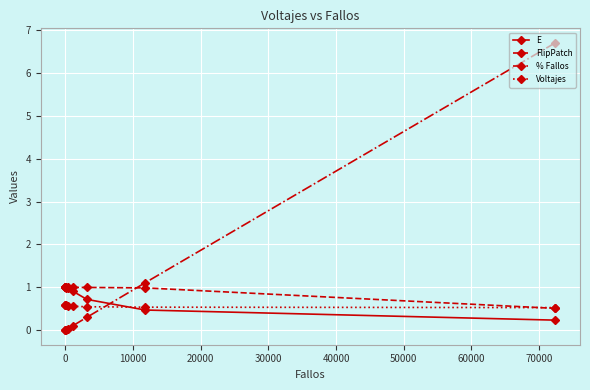

Which series has the widest spread of values?

% Fallos